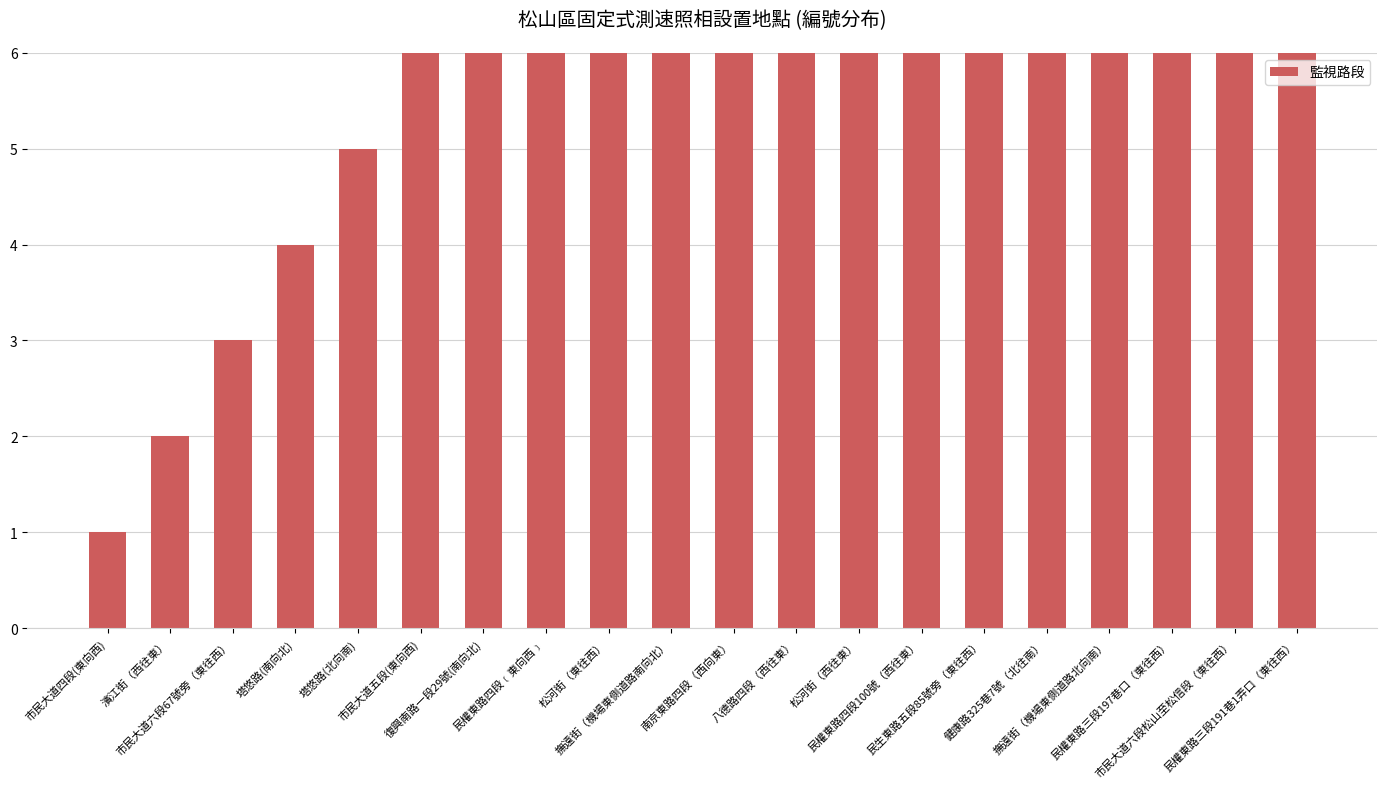

What is the greatest value displayed?

20